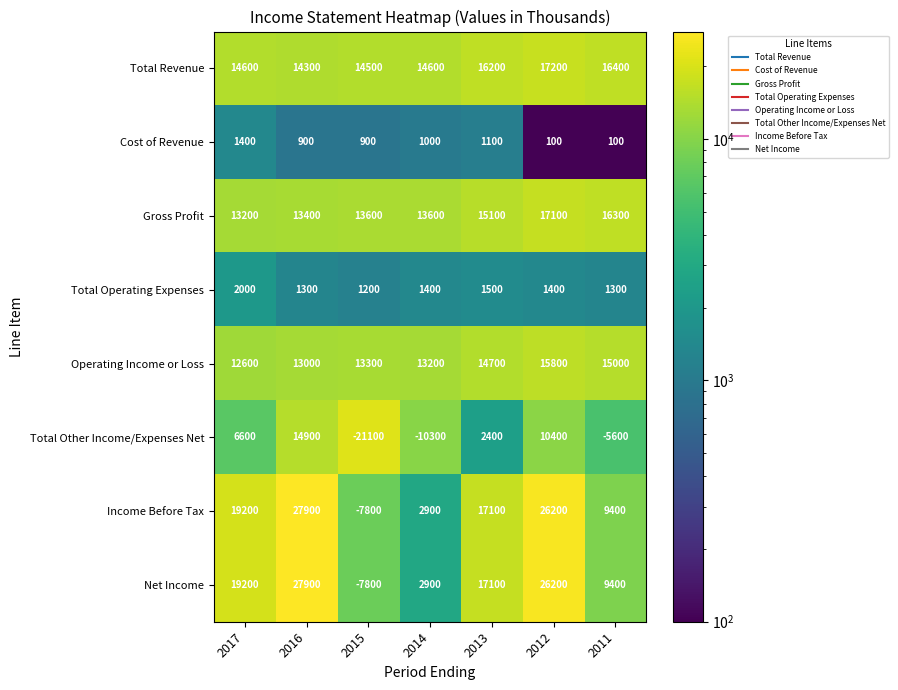

Which category has the highest value in the Total Operating Expenses series?

2017